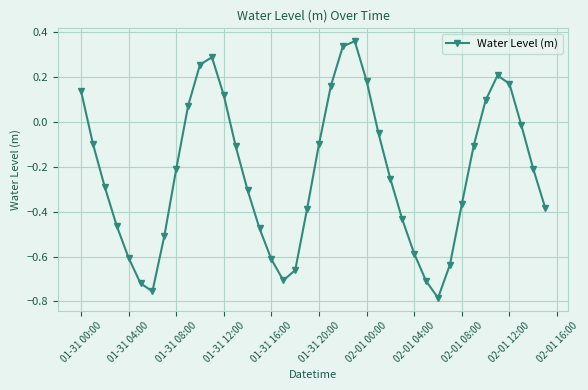

How many interior local peaks (higher than both neighbors) does the data have?

3